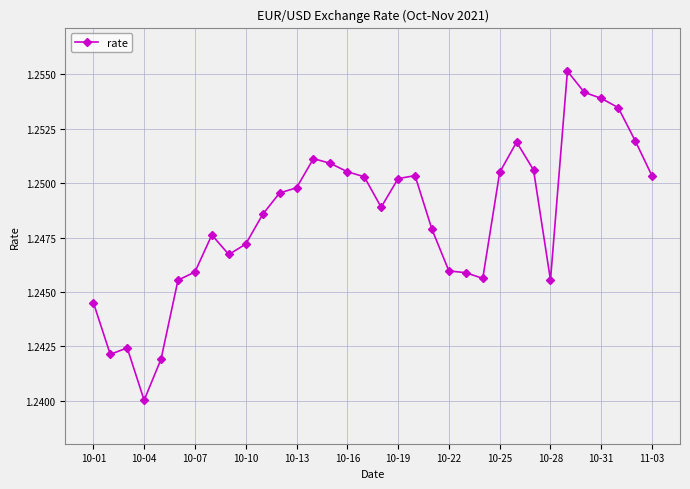

What is the sum of all values?

42.4